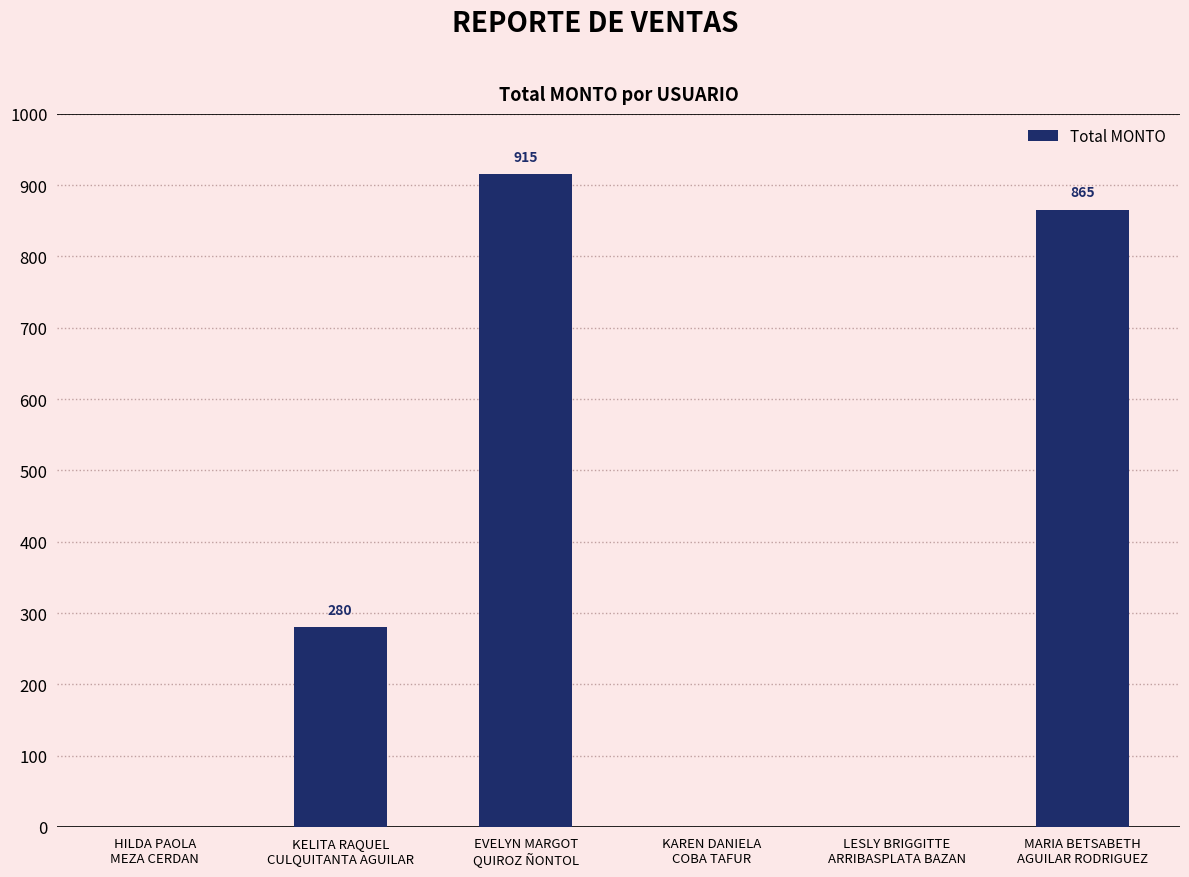

What is the sum of all values?

2060